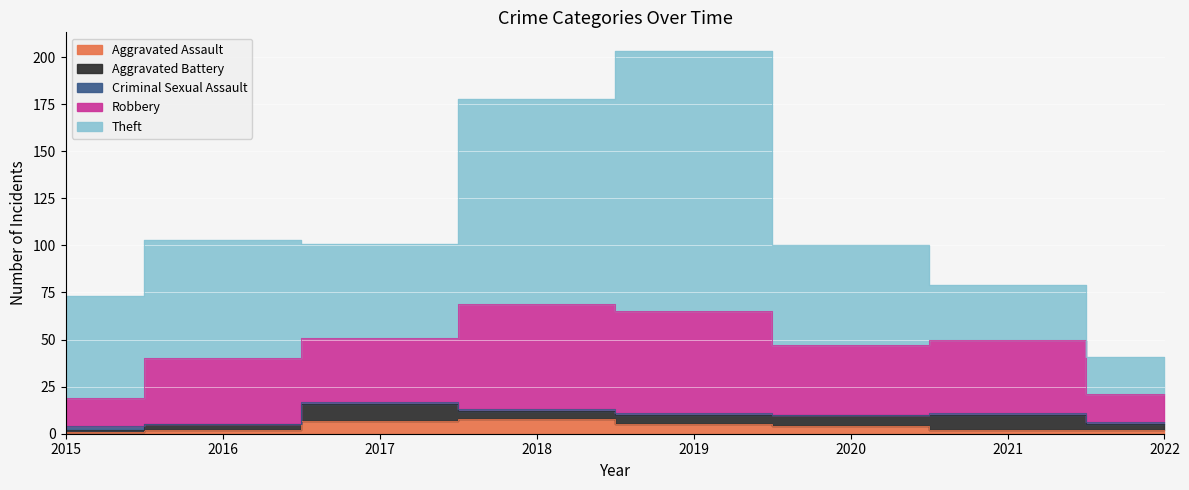

Where is Aggravated Assault nearest to the value 4?

2020